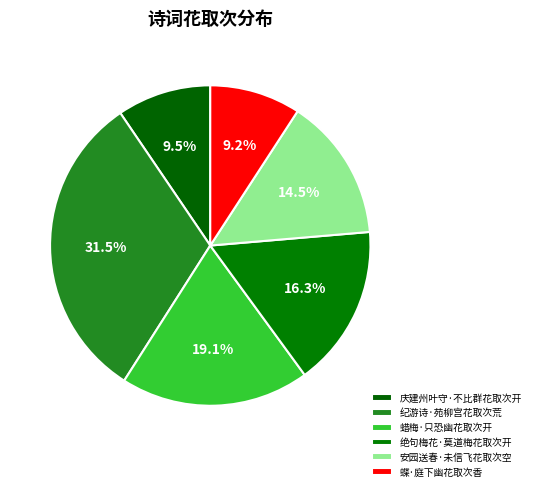

Count the number of slices in the pie.

6